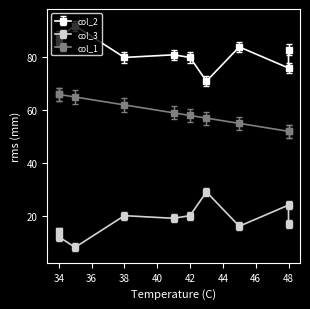

True or false: col_1 and col_3 cross at least once.

False